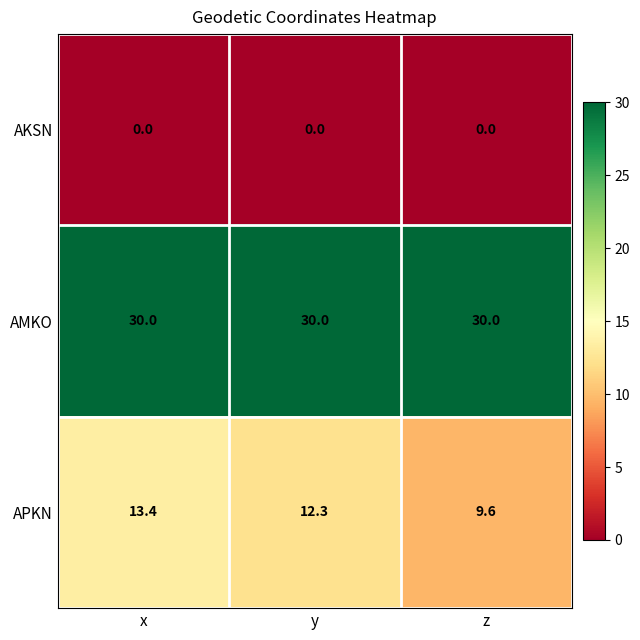

What is the total value across all series at x?

43.4